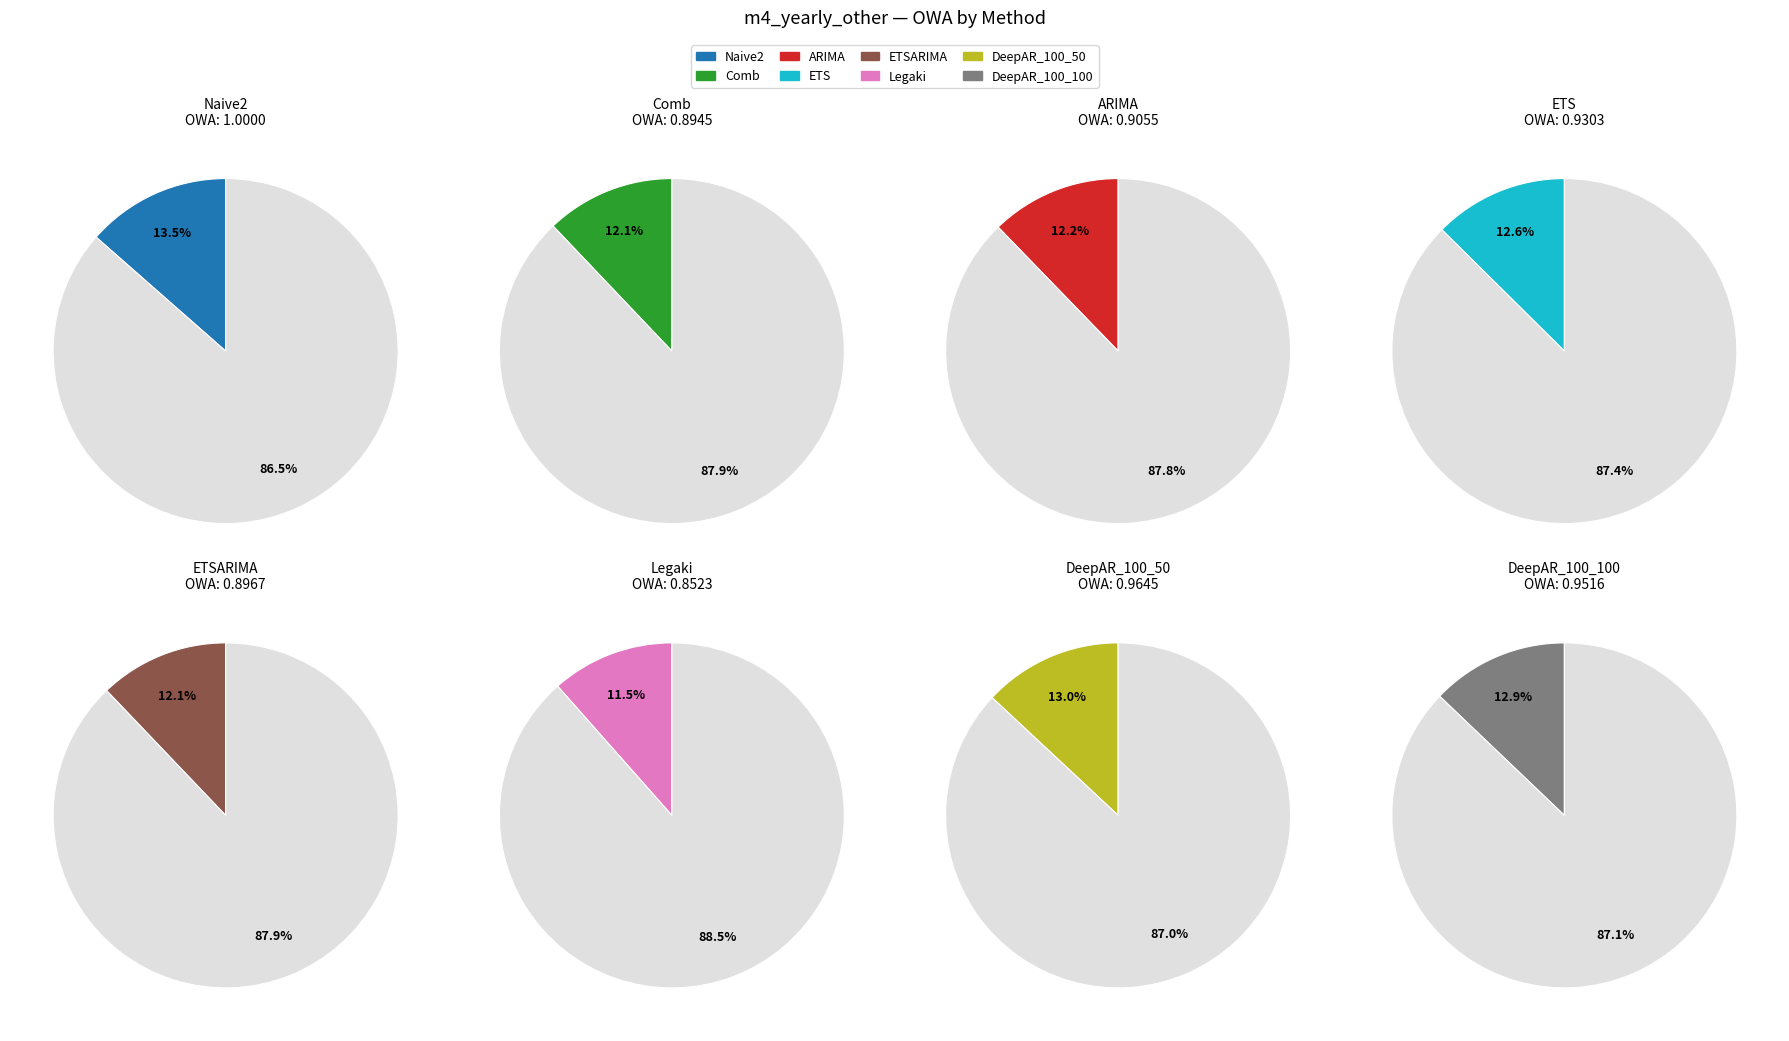

Is ETS the majority of the pie?

No